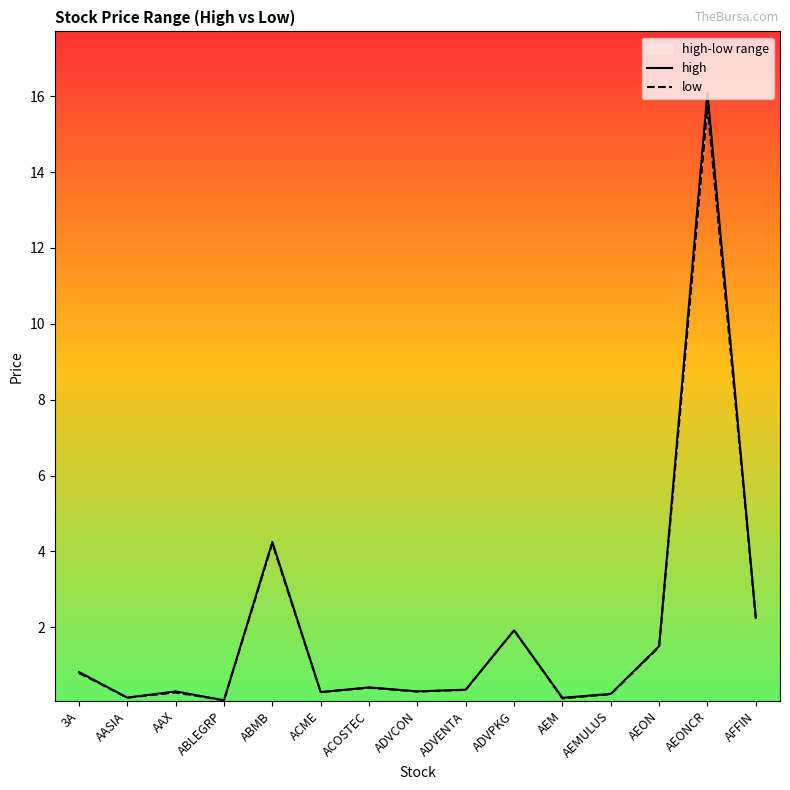

What value does the low series have at ADVCON?

0.3